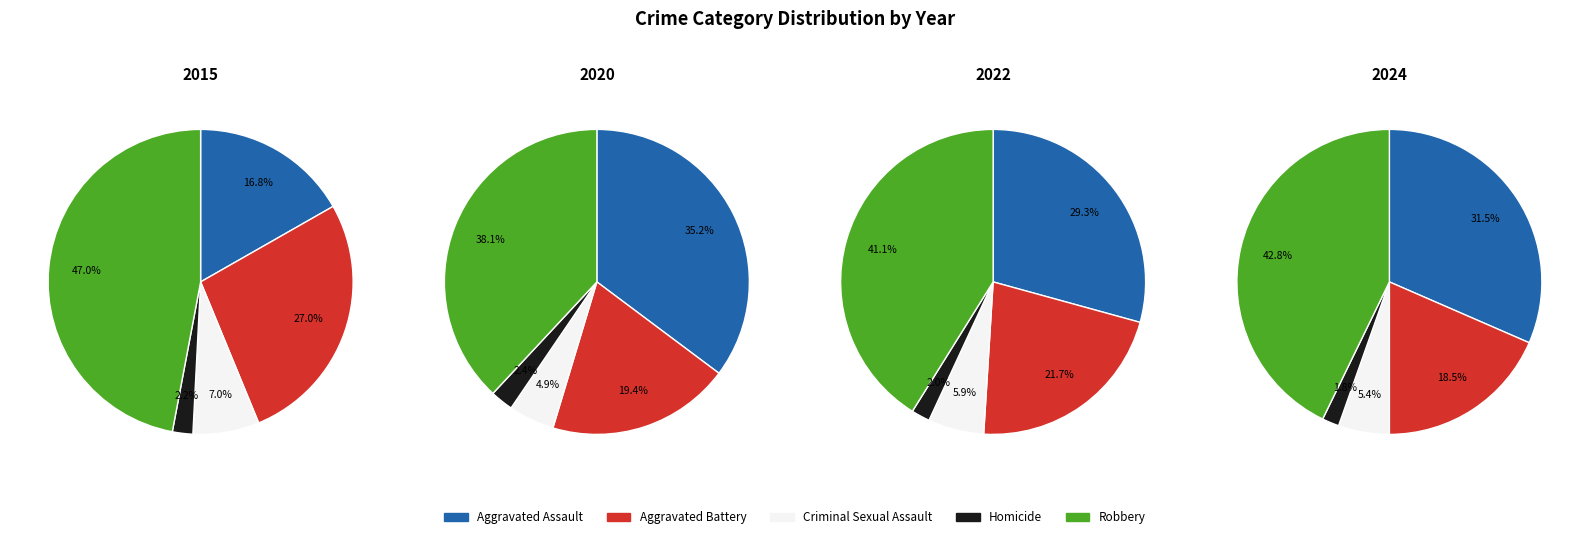

What is the smallest slice in the pie chart?

Homicide